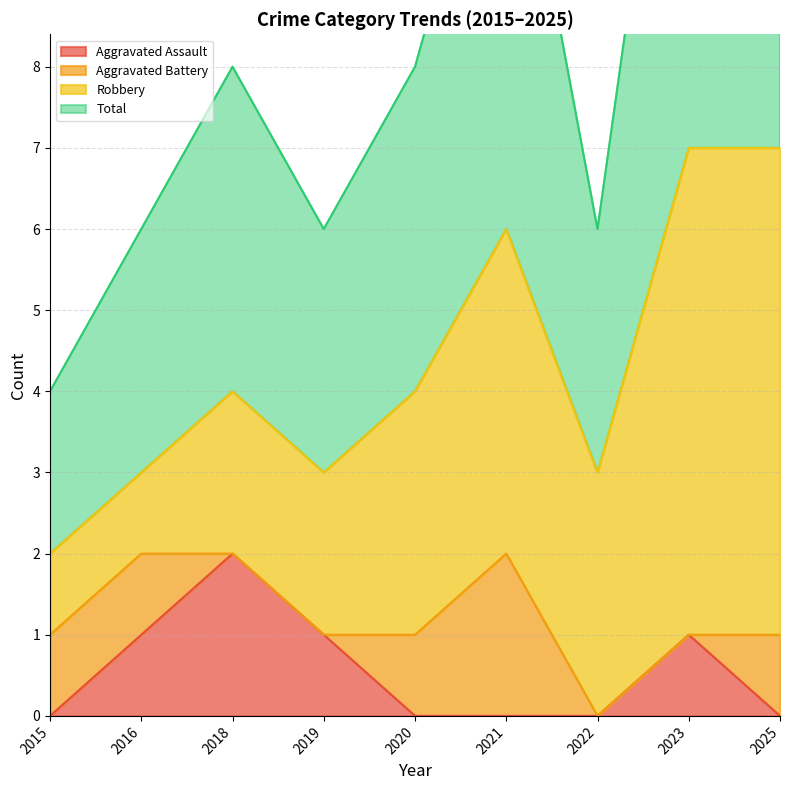

At which label does Total reach its minimum?

2015